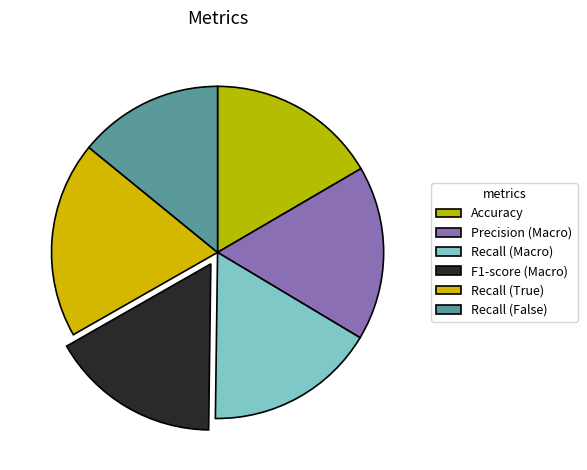

What is the largest slice in the pie chart?

Recall (True)